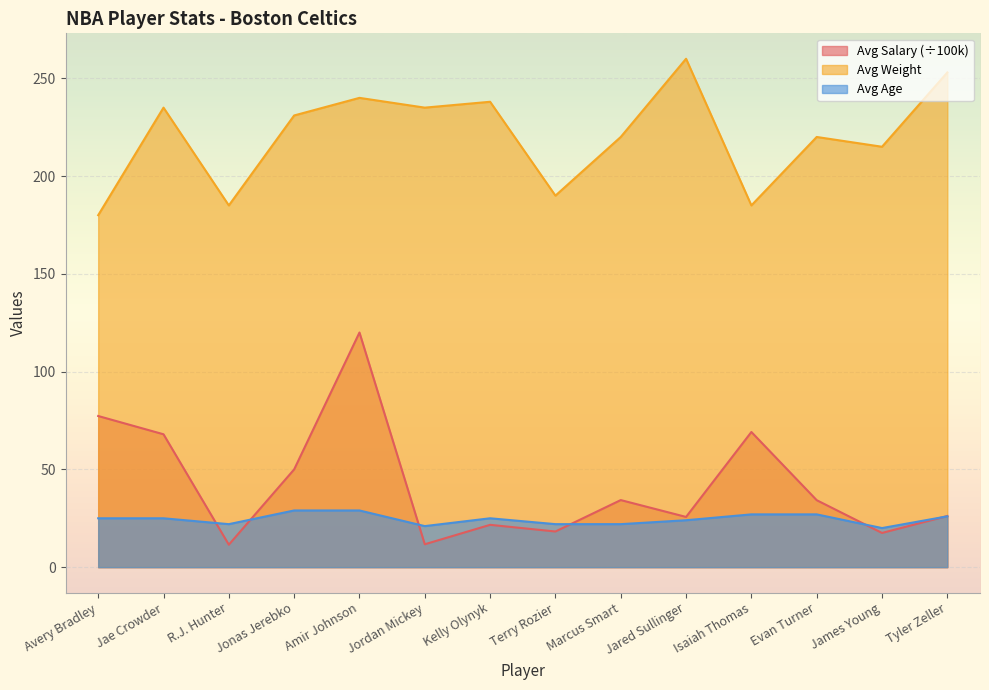

Which series changed the most between Amir Johnson and Jordan Mickey?

Avg Salary (÷100k)